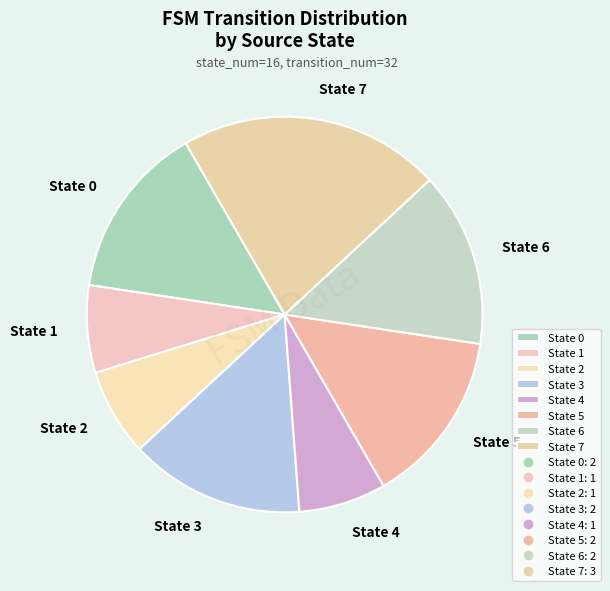

Is it true that State 1 is 7% of the pie?

True